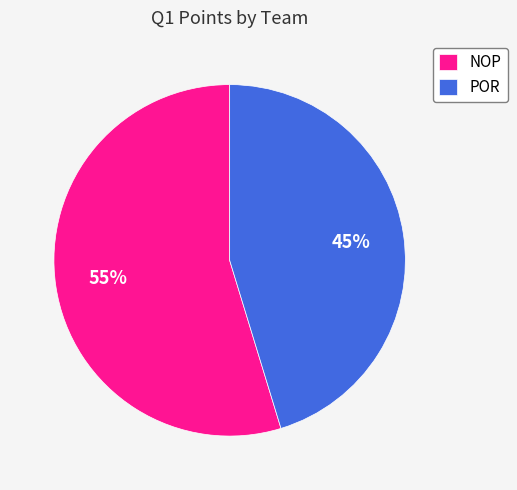

To the nearest percent, what portion does POR represent?

45%